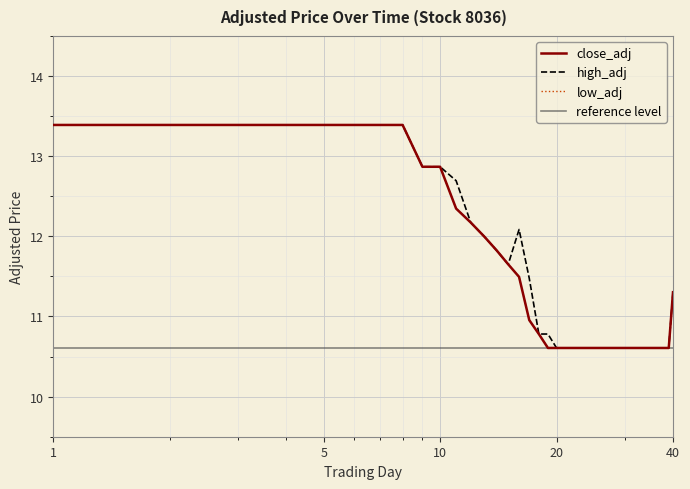

Is this an area chart (filled region under the line)?

No